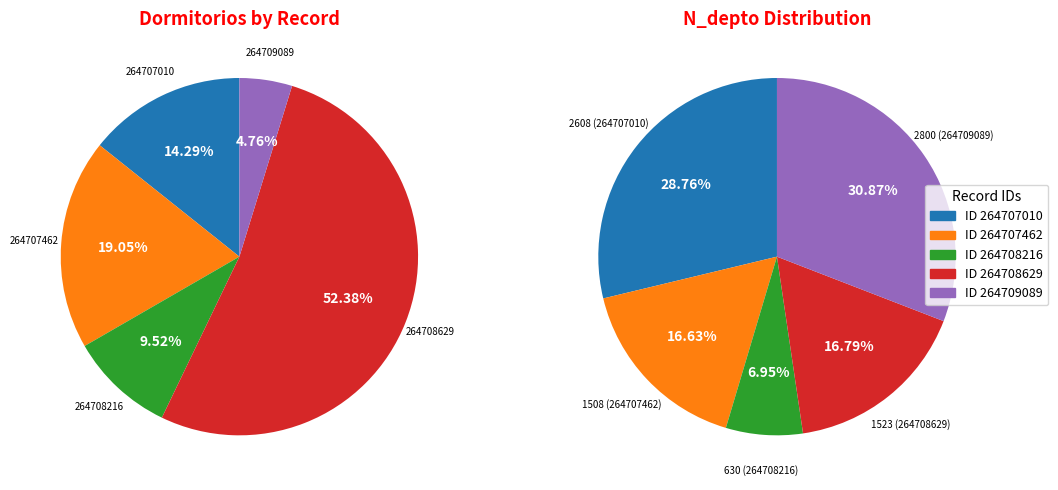

How many slices are in this pie chart?

5